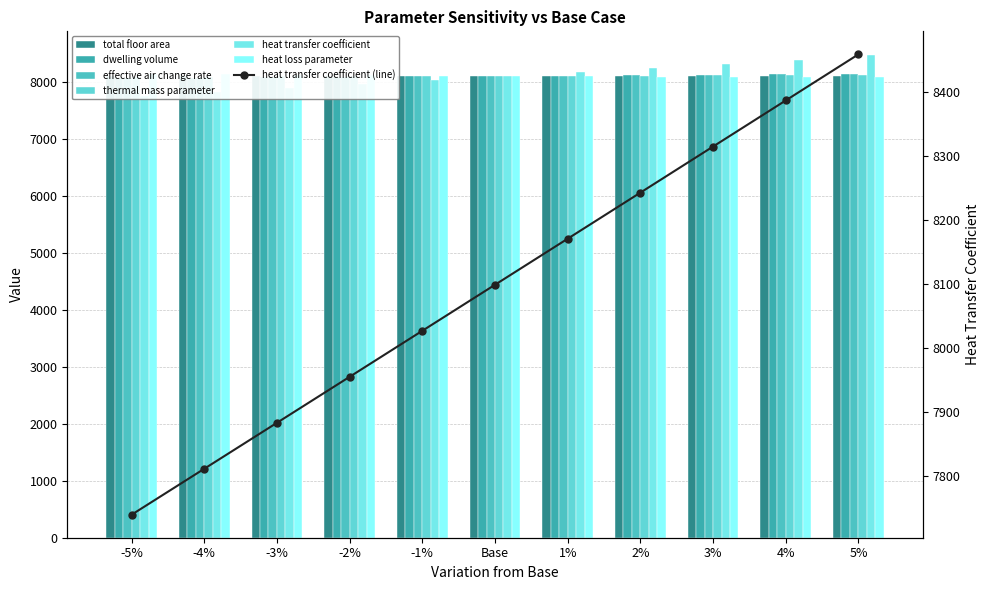

How many bars are there in each group?

6